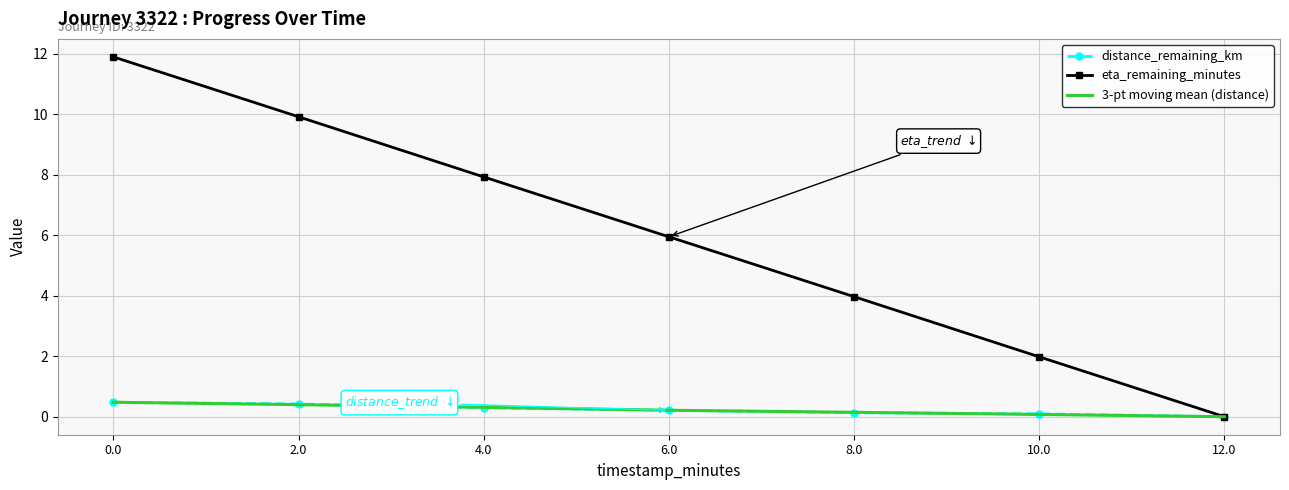

At which label is eta_remaining_minutes closest to 5?

6.0